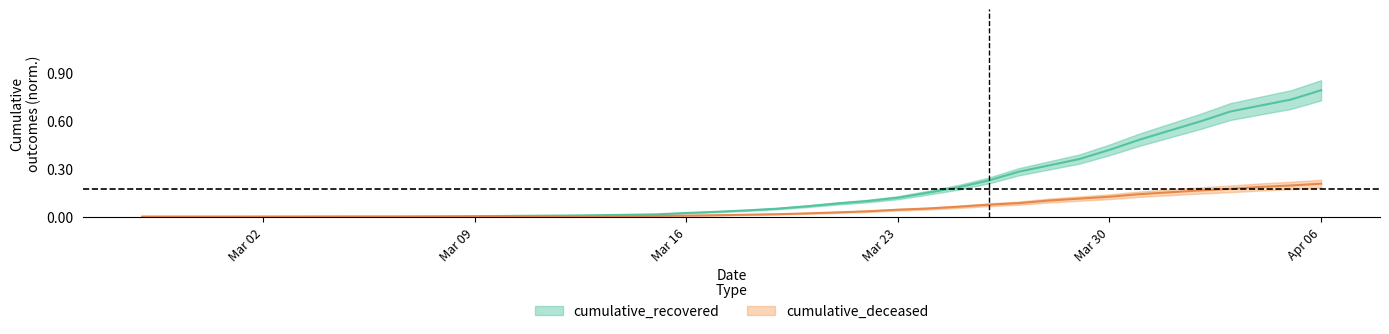

At which label is cumulative_recovered closest to 0?

2020-02-27